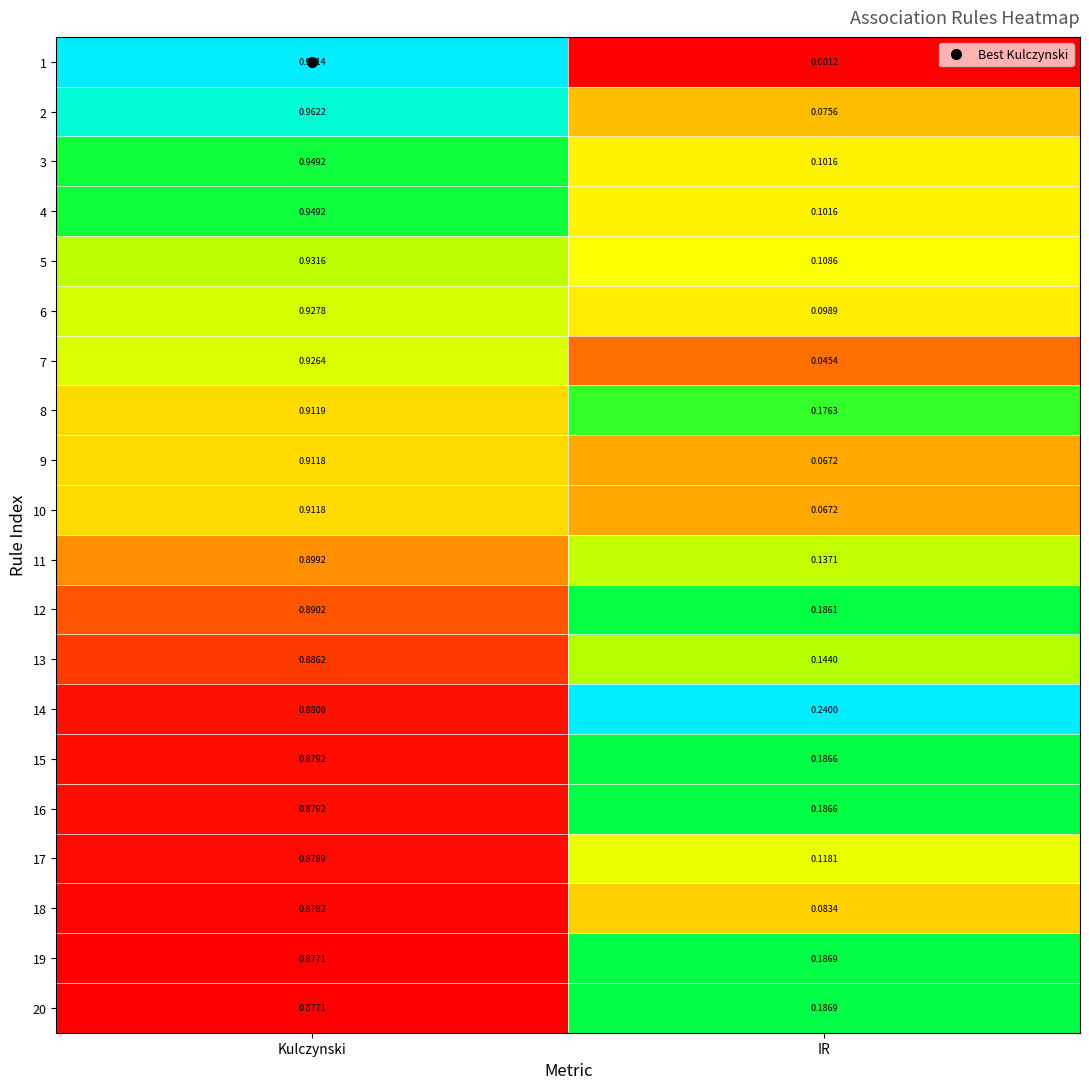

Count the number of categories in the chart.

2